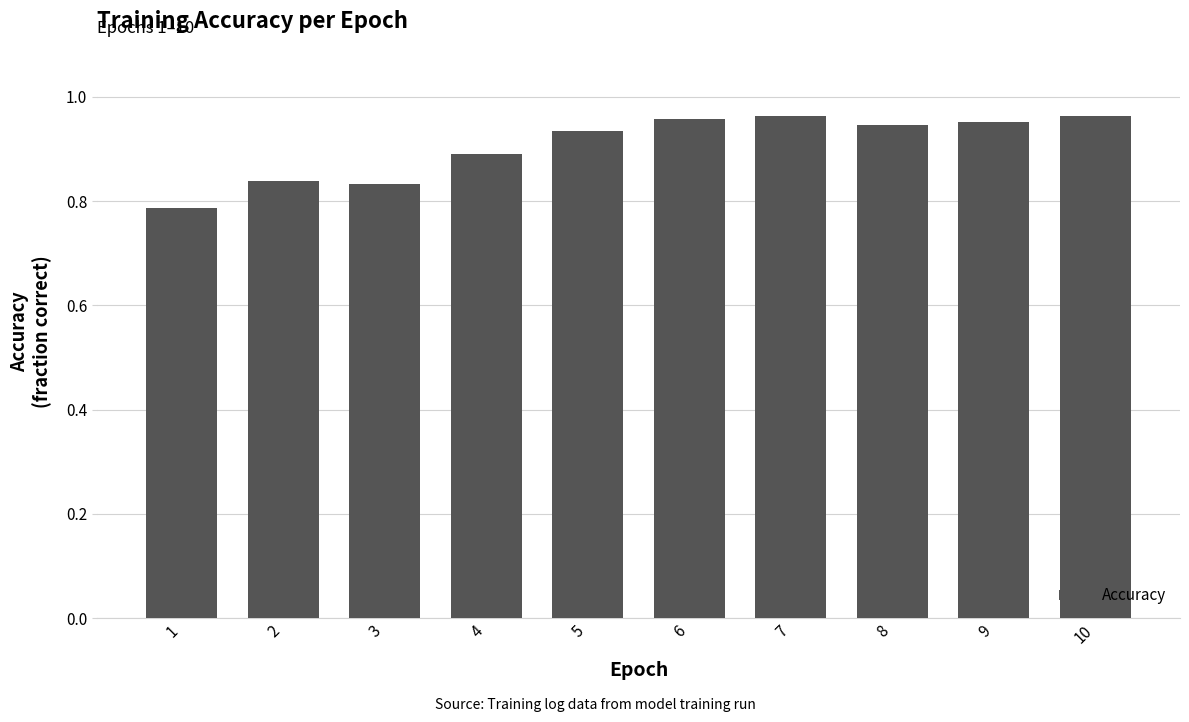

Which category has the lowest value across all series?

1